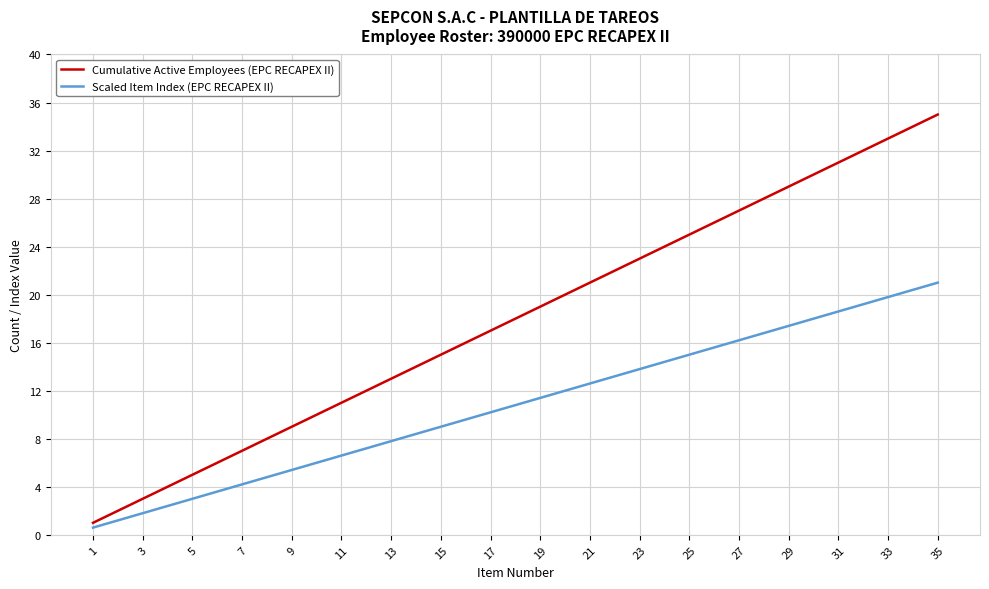

Does the chart have visible grid lines?

Yes